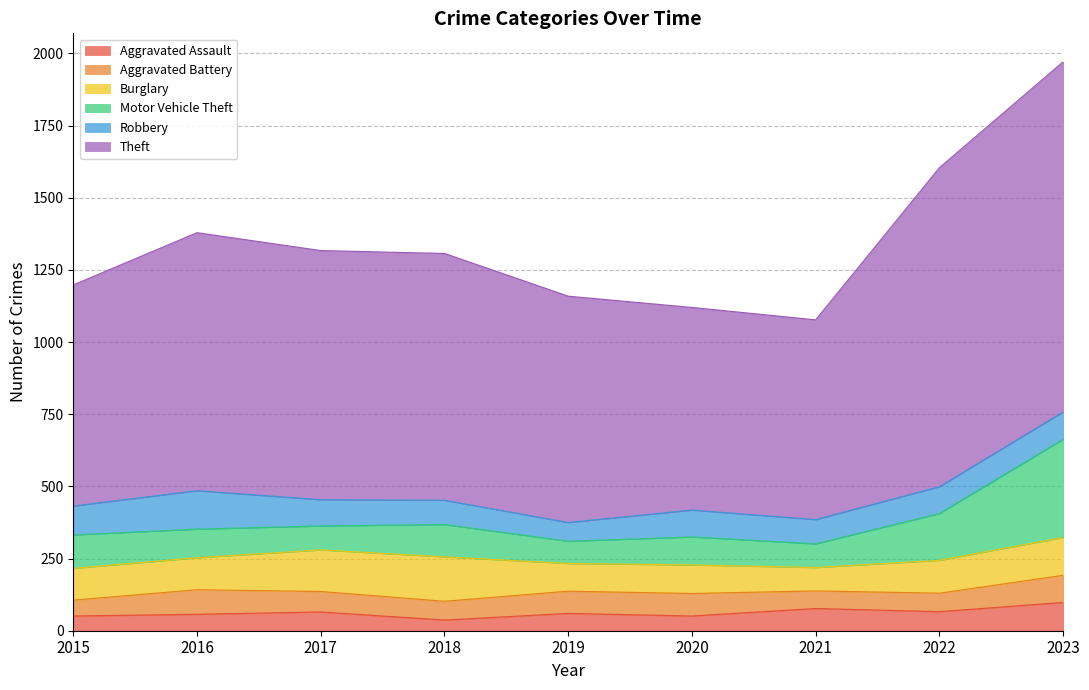

Does the chart display data point markers on the line(s)?

No